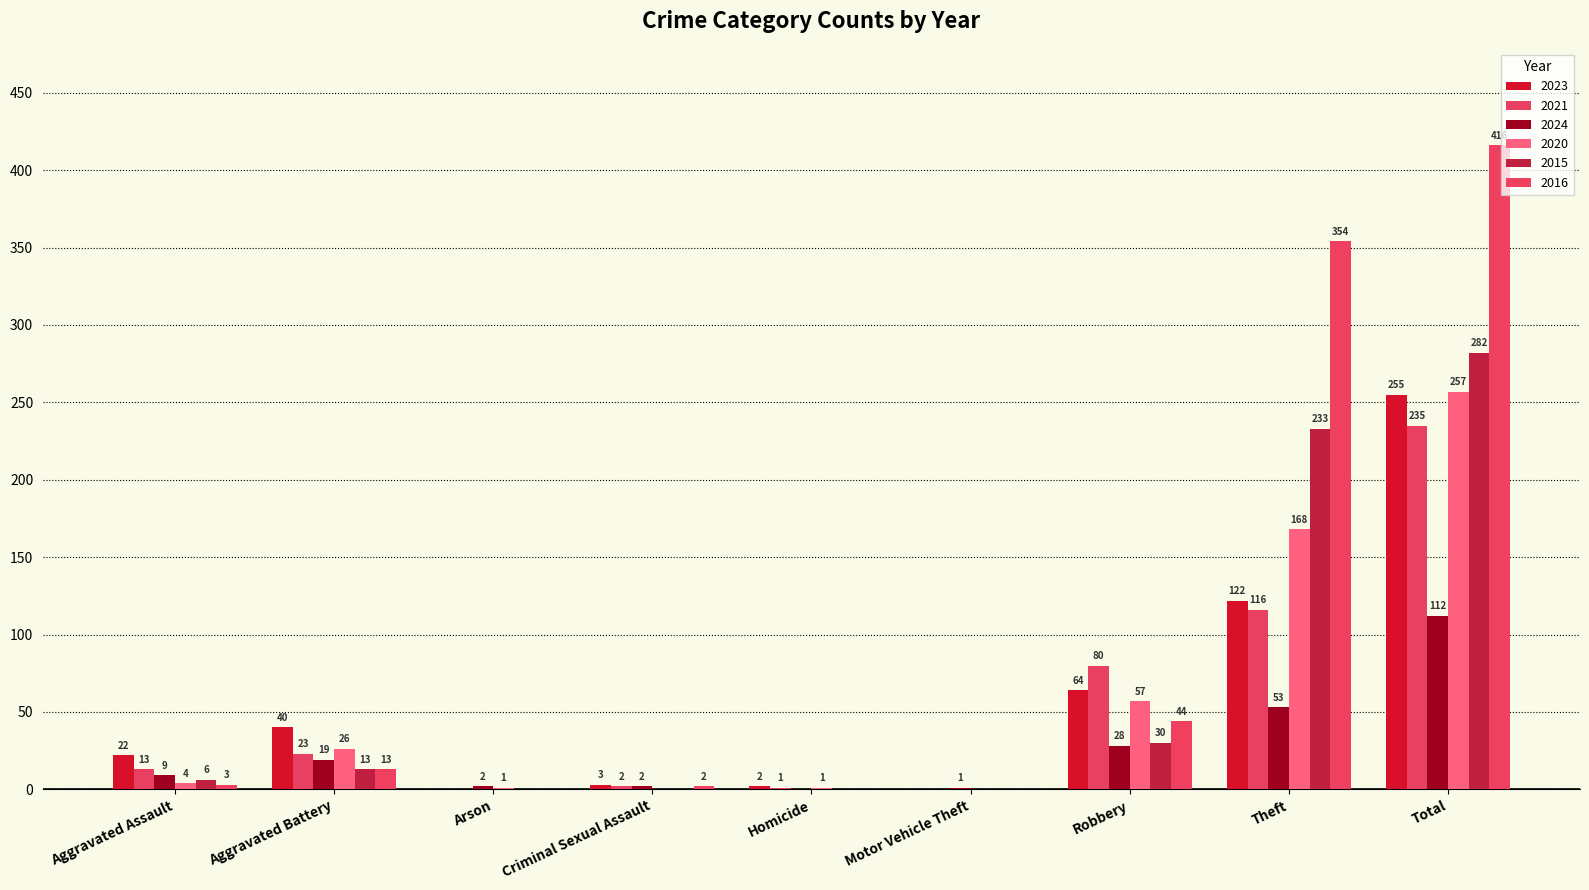

How many distinct data groups are displayed?

6